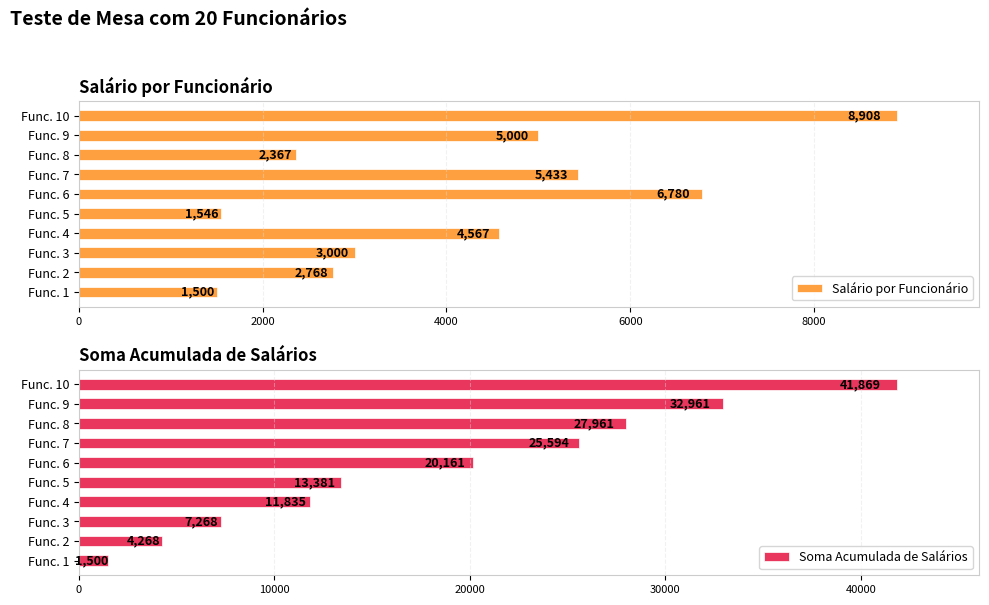

The value of Salário por Funcionário at Func. 5 is 2381. True or false?

False